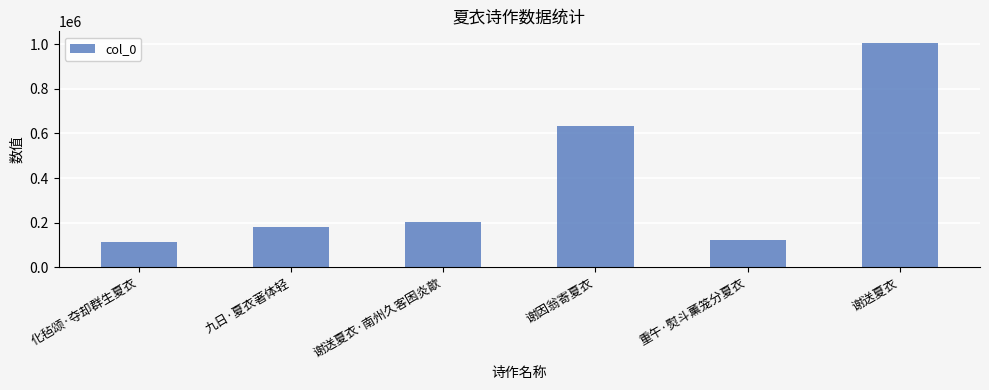

Where is the data nearest to the value 561604?

谢因翁寄夏衣